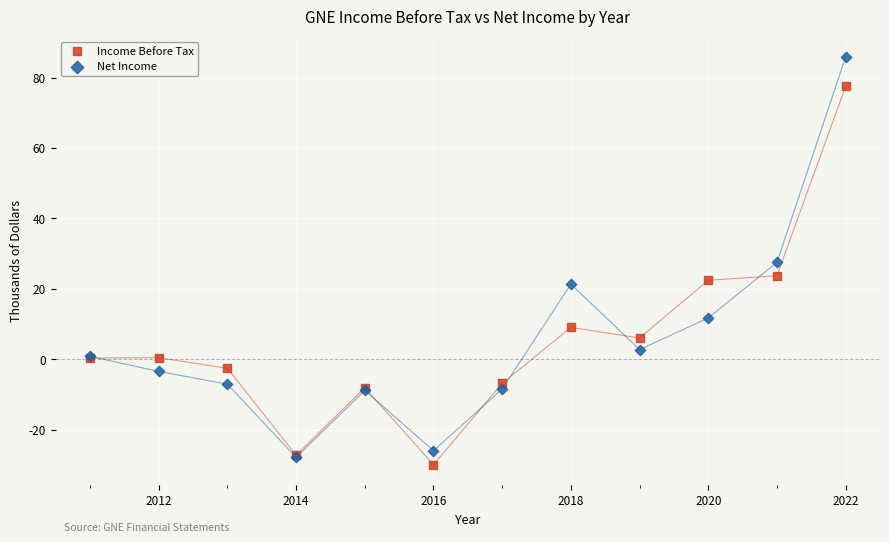

In the Net Income series, what Y value is closest to 29?

27.5